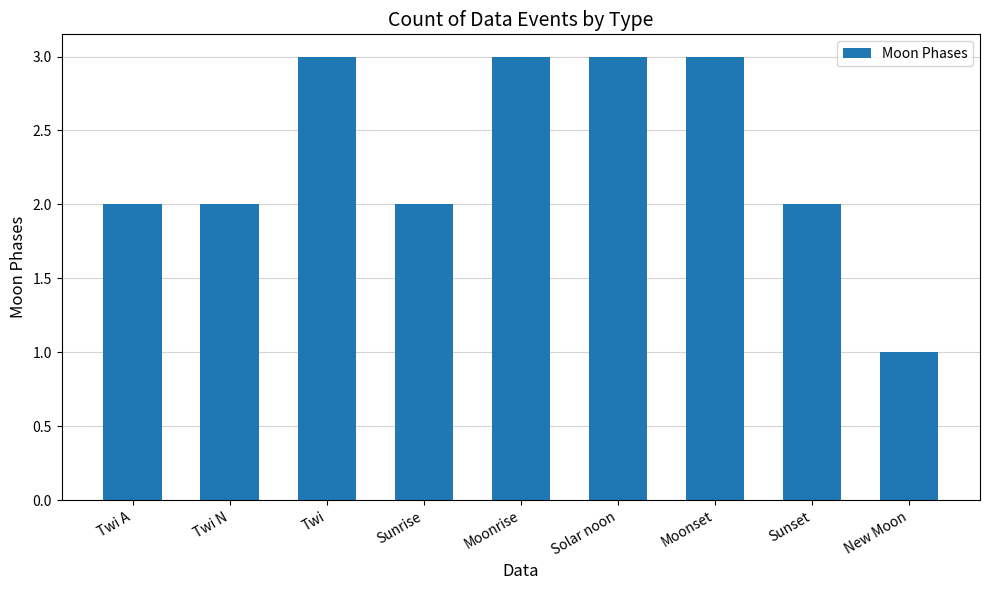

What is the difference between the maximum and second lowest values?

1